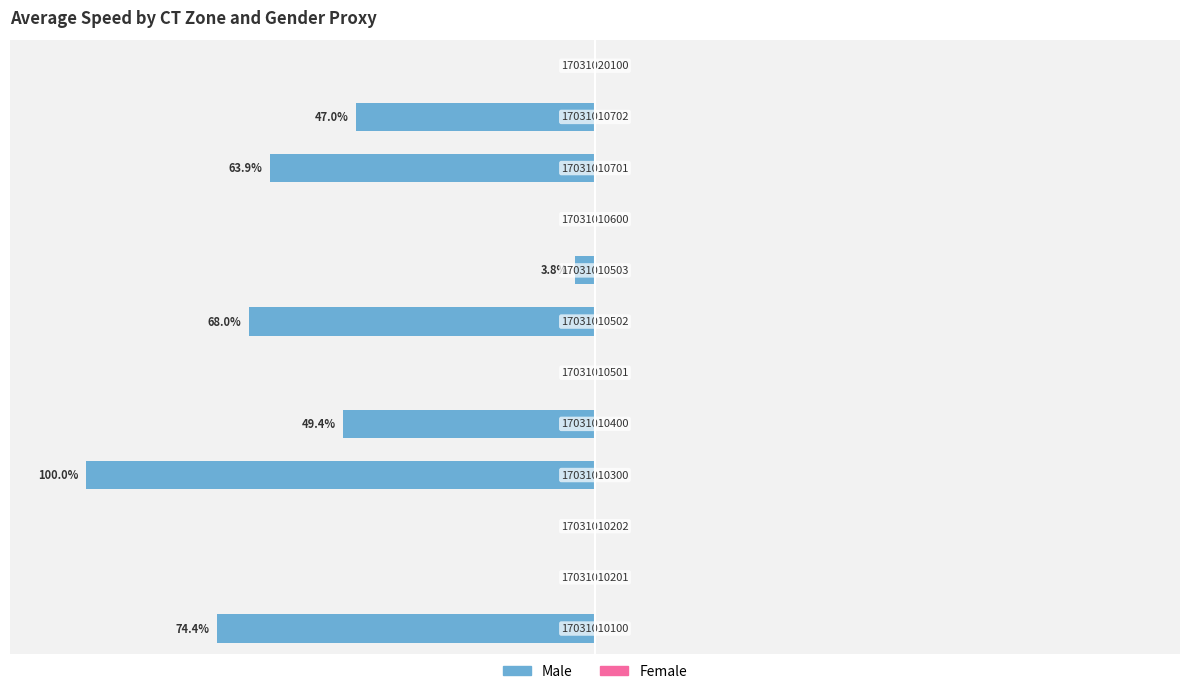

Are the bars horizontal?

Yes